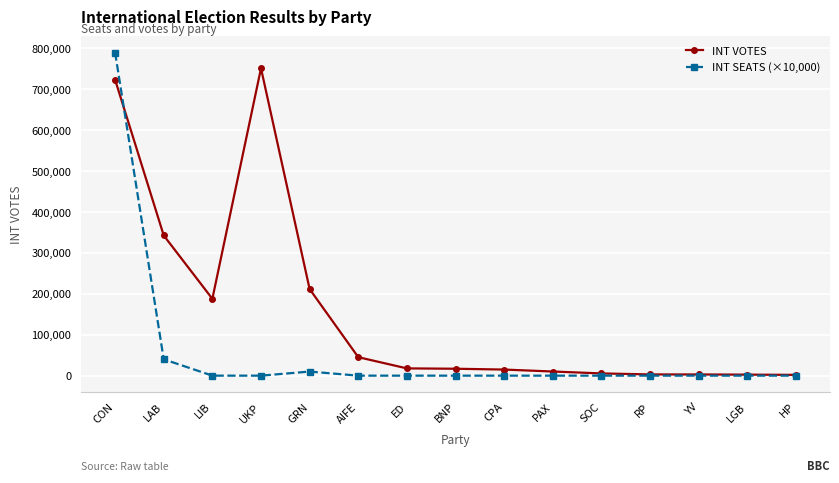

Rank the series by their average value, from highest to lowest.

INT VOTES, INT SEATS (×10,000)